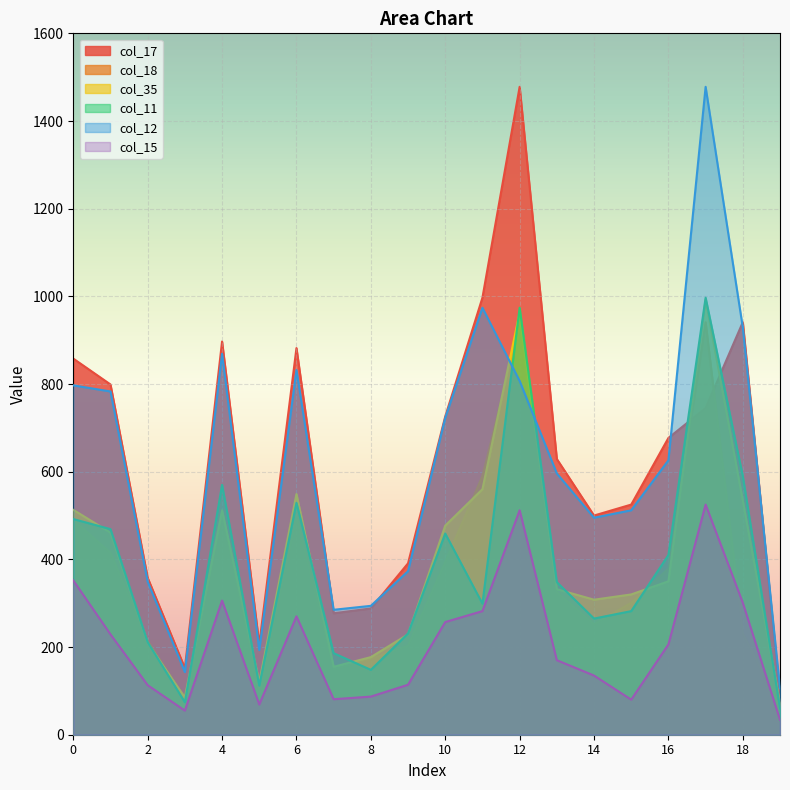

Where do col_12 and col_18 first cross each other?

11 and 12